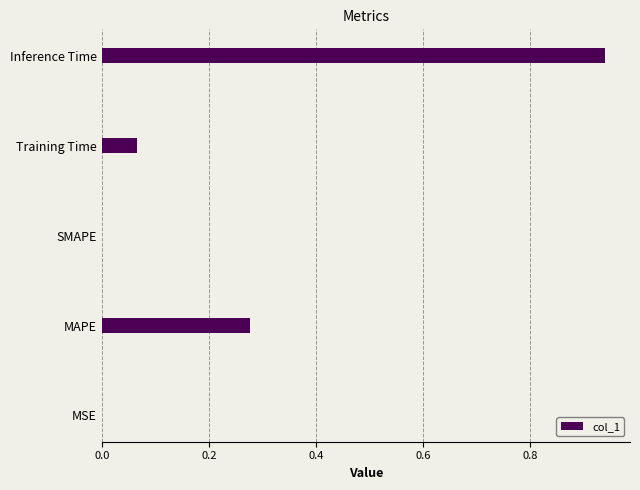

What is the change in value from Training Time to Inference Time?

+0.9